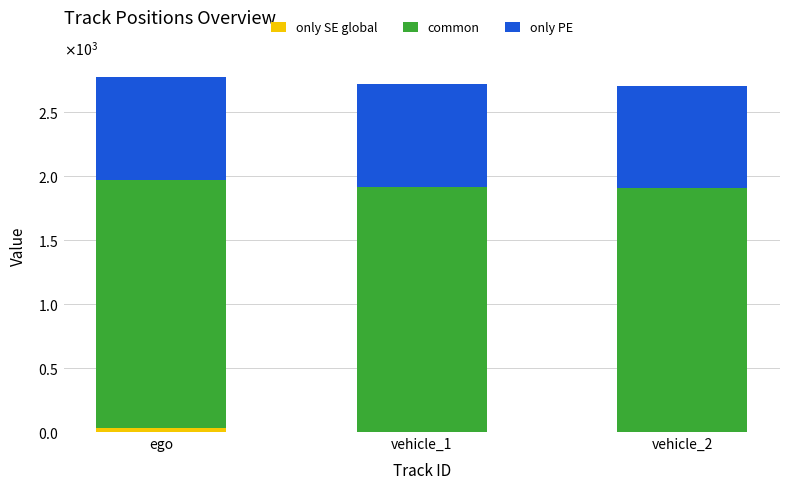

What position from the left is ego?

1